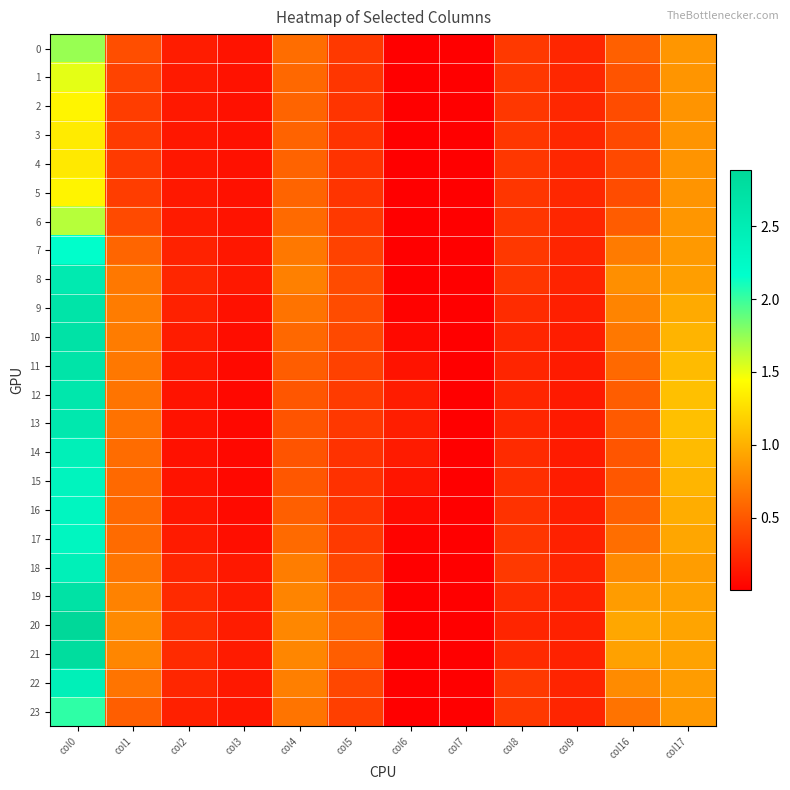

Which series has the largest range (max minus min)?

20